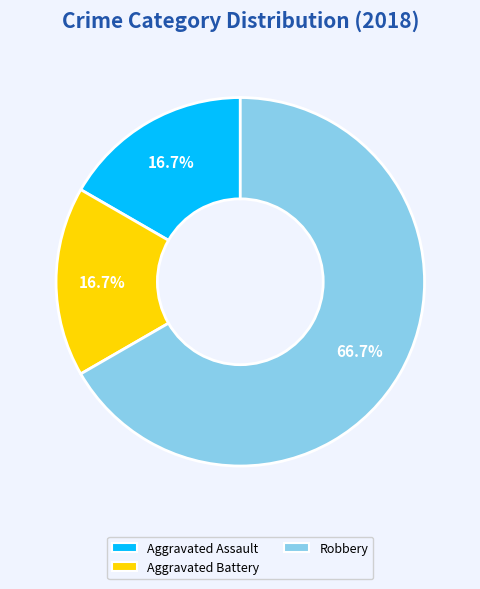

Is there any slice that represents more than half of the pie?

Yes